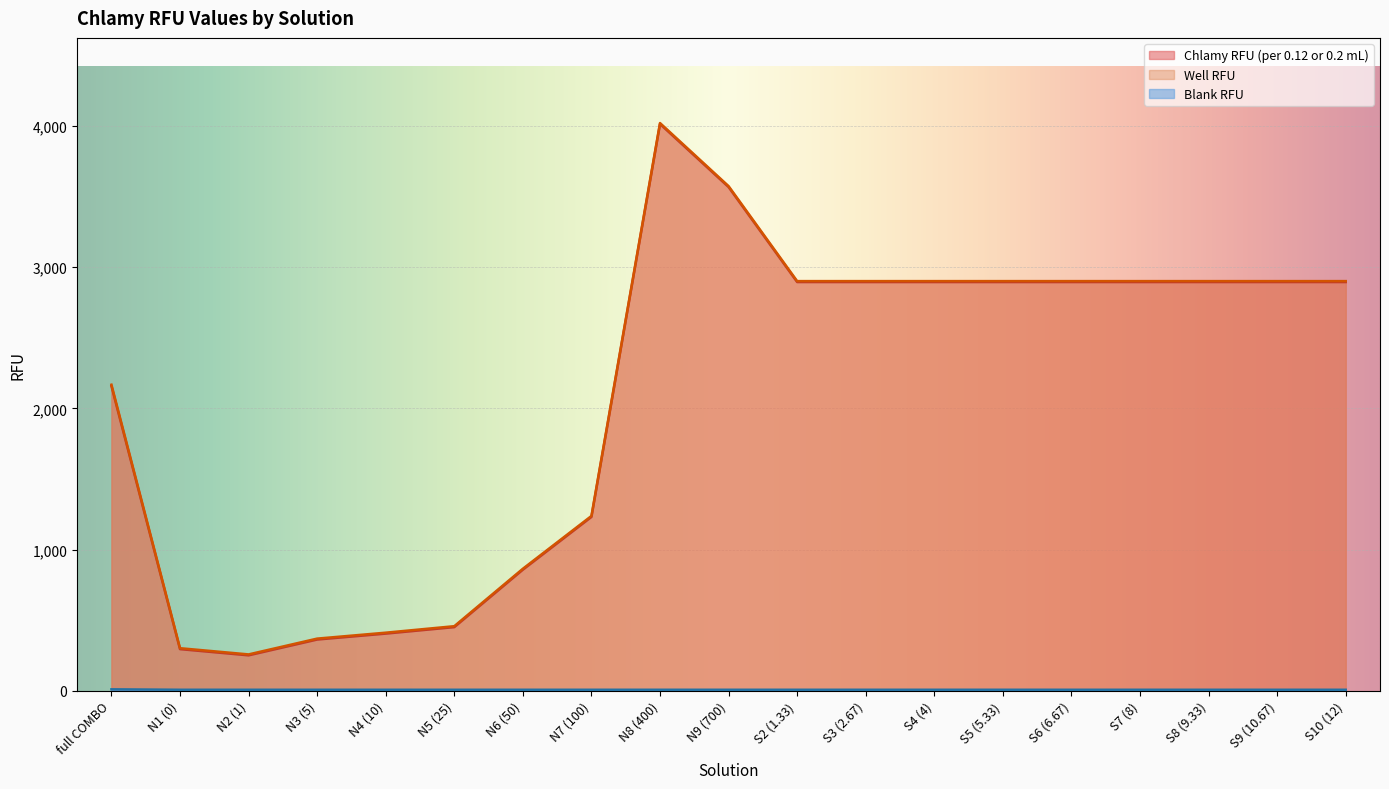

What is the value of the Blank RFU point at the 19th from the left?

6.5